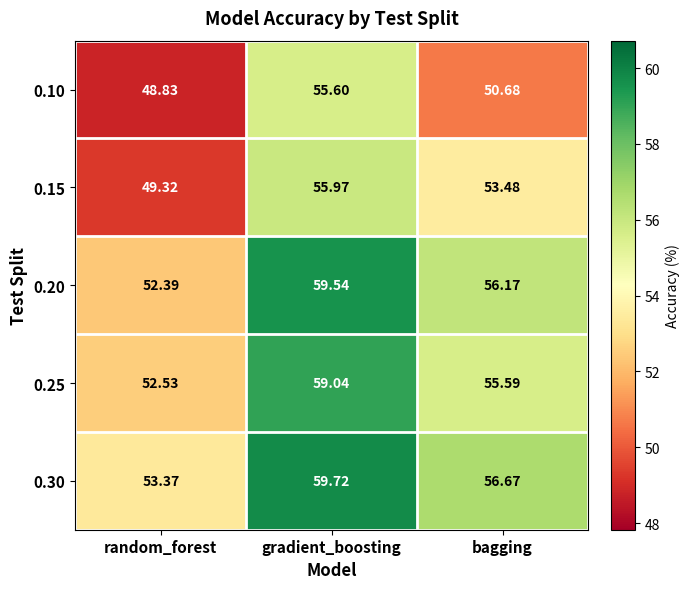

What is the maximum value shown in the chart?

59.7